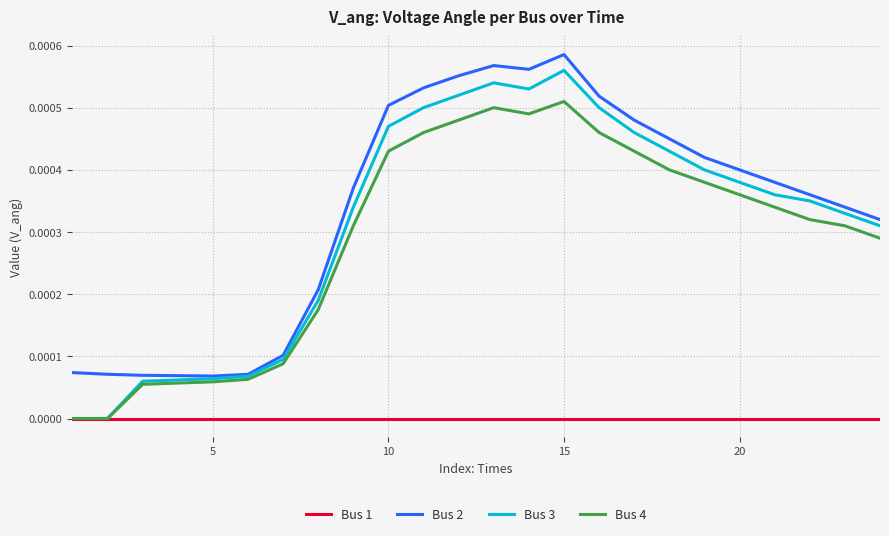

Which series has the largest range (max minus min)?

Bus 3